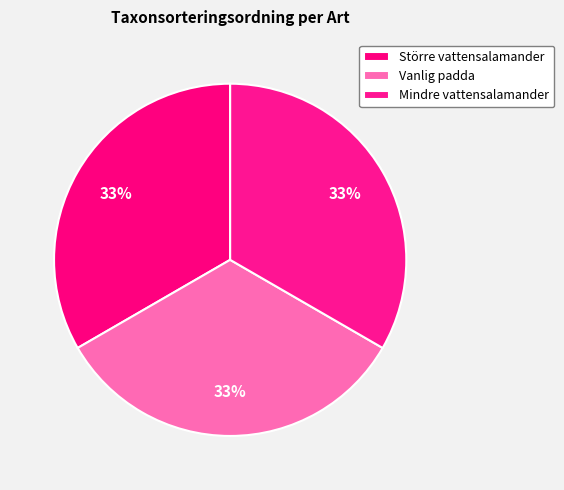

To the nearest percent, what is the average slice percentage?

33%